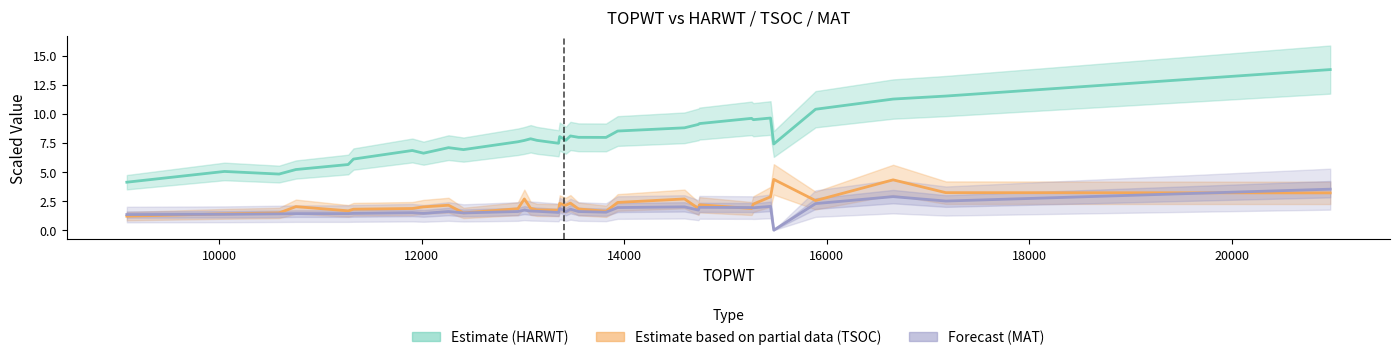

Which label corresponds to the smallest value in the chart?

15477